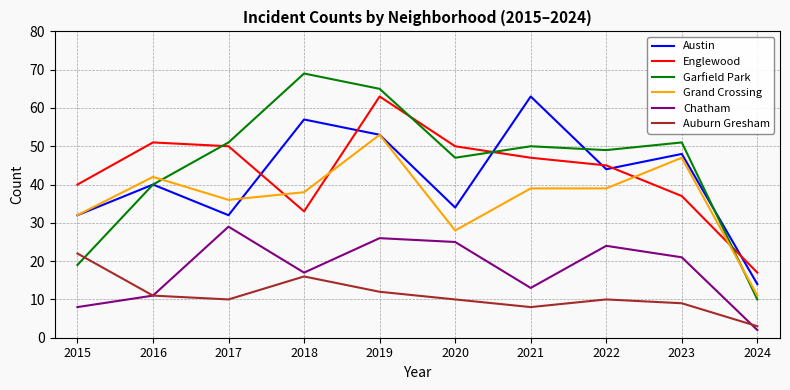

What is the spread (max minus min) of values at 2018?

53